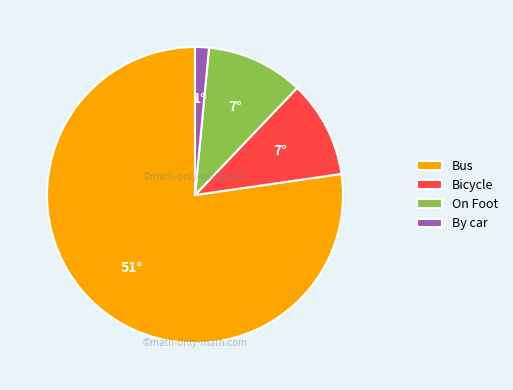

Which slice is the smallest?

By car